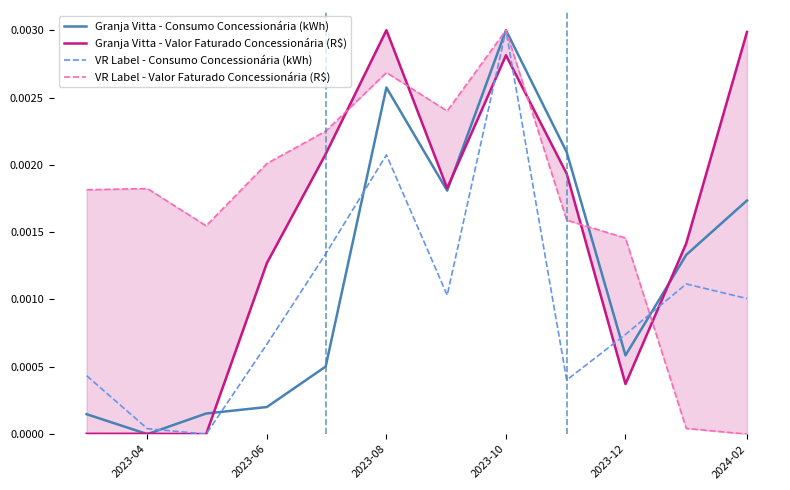

Does the chart have visible grid lines?

No